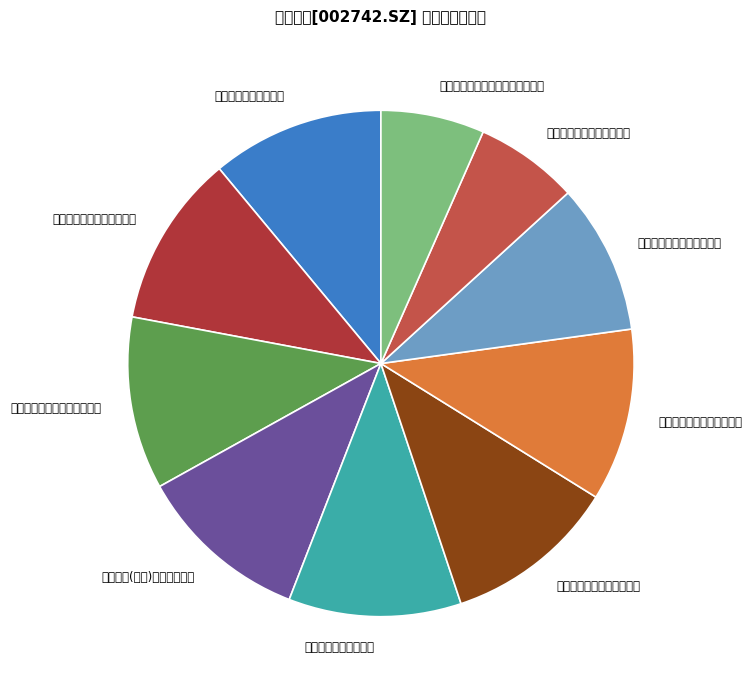

What is the largest slice in the pie chart?

重庆圣志建材有限公司